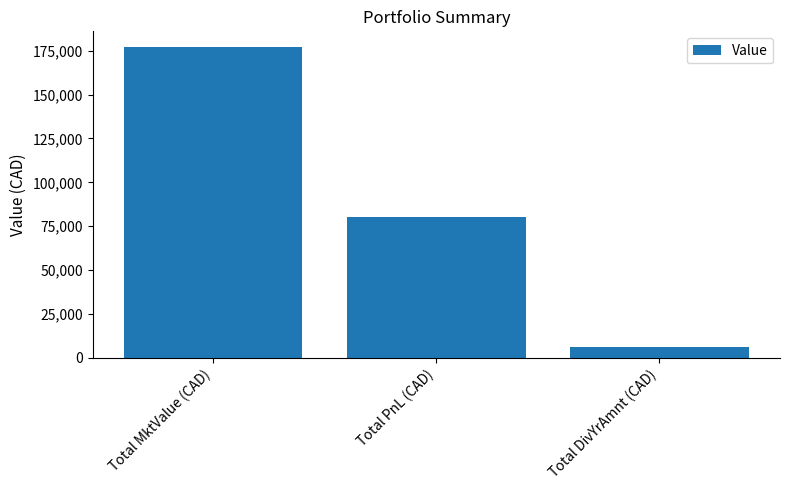

What value does the data have at Total MktValue (CAD)?

177157.1